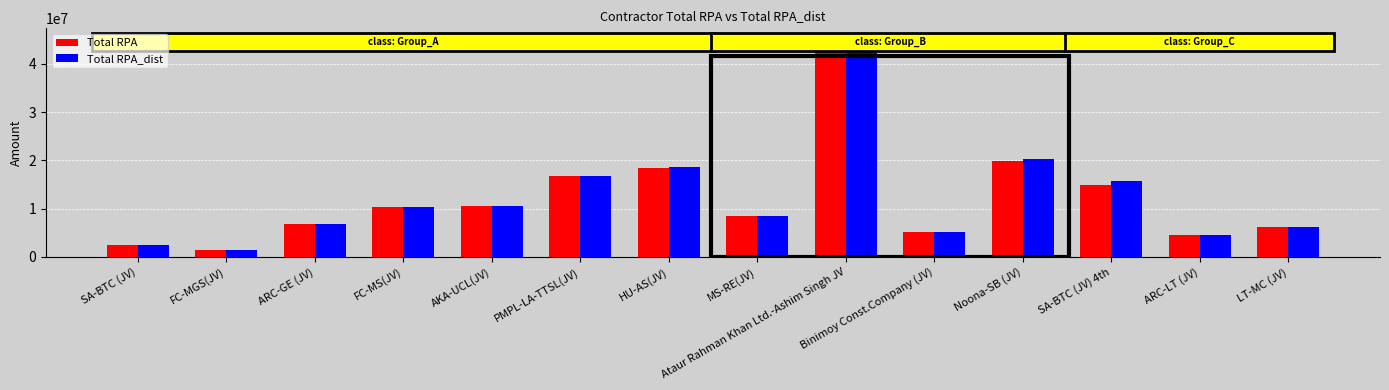

How many series are shown in this chart?

2